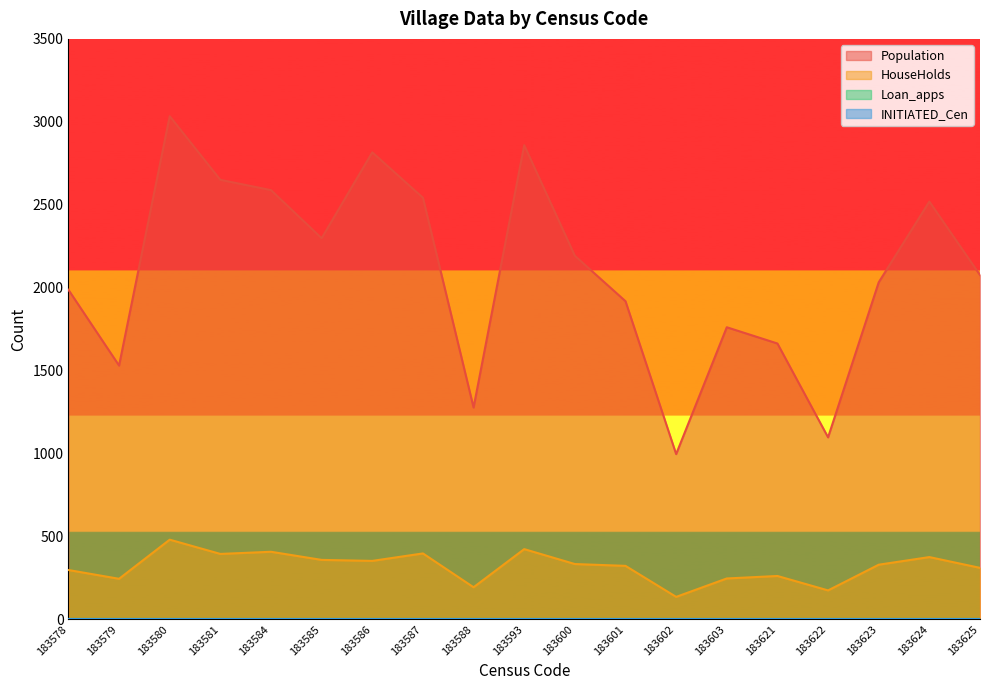

Does the chart display data point markers on the line(s)?

No